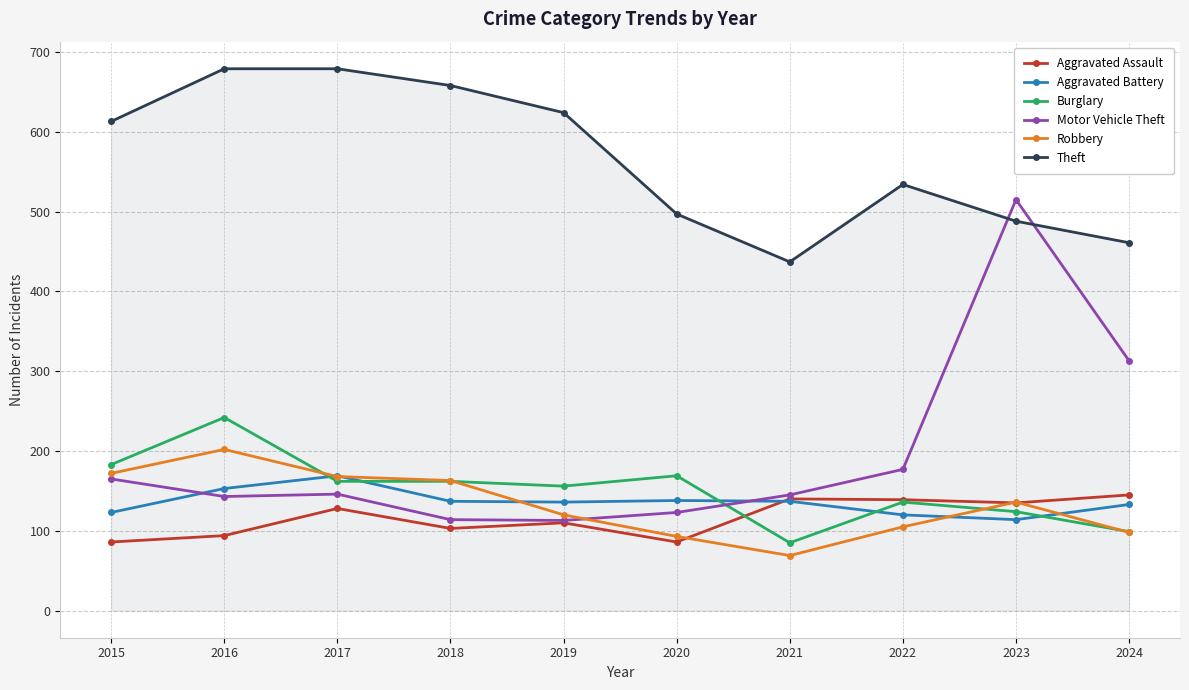

True or false: Burglary has more than 2 points higher than both neighbors.

True